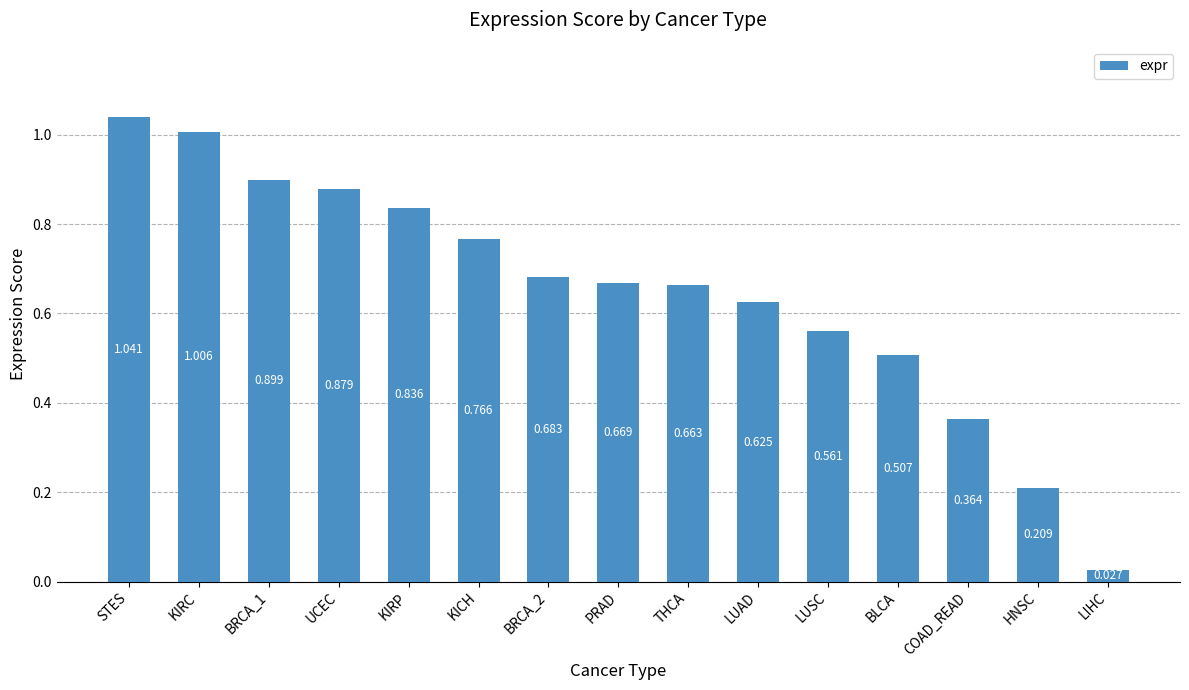

What is the difference between the values at LUSC and UCEC?

0.3